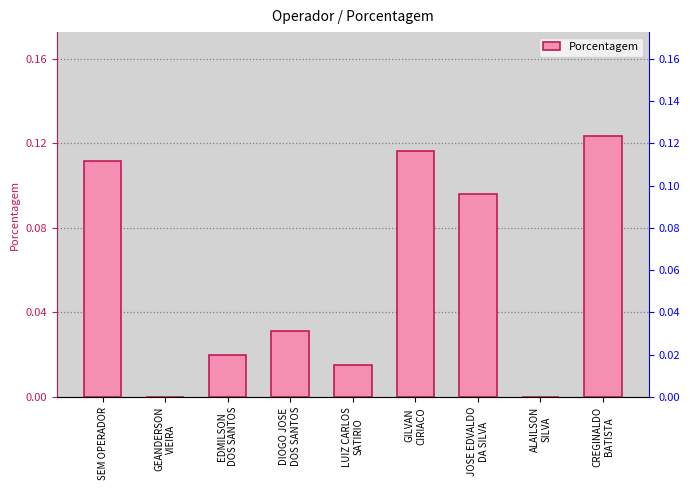

Does the chart contain stacked bars?

No